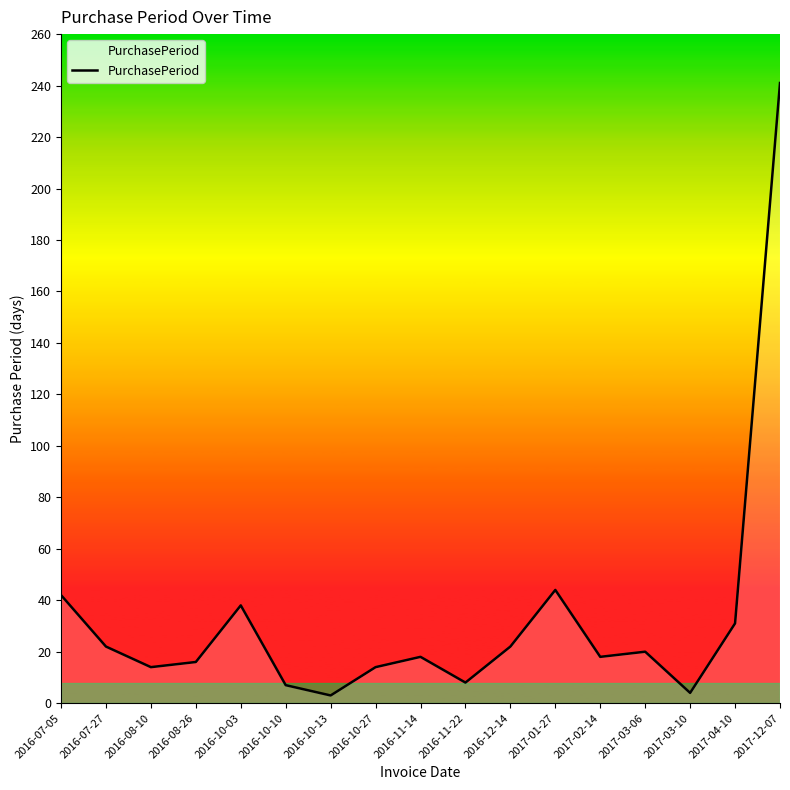

What is the difference between the maximum and minimum values?

238